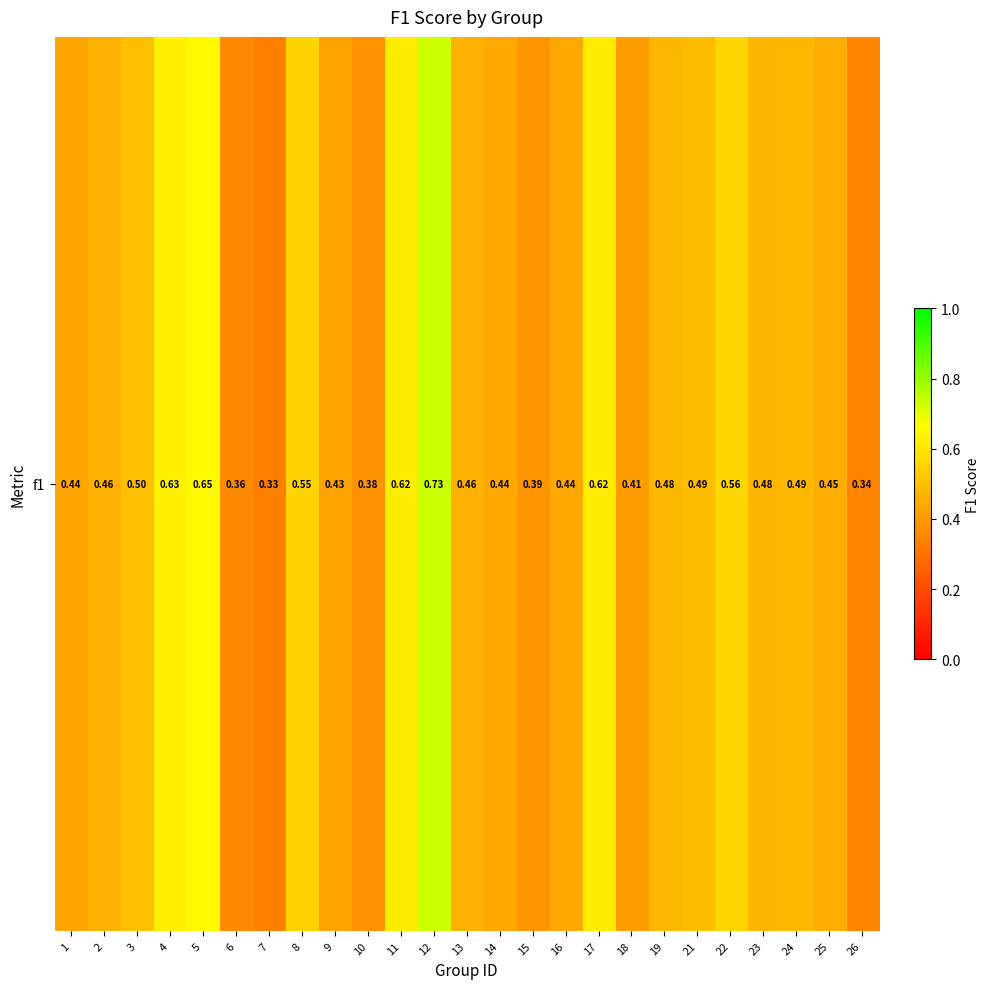

Reading right to left, extract all data points from this chart.

0.3	0.5	0.5	0.5	0.6	0.5	0.5	0.4	0.6	0.4	0.4	0.4	0.5	0.7	0.6	0.4	0.4	0.6	0.3	0.4	0.7	0.6	0.5	0.5	0.4